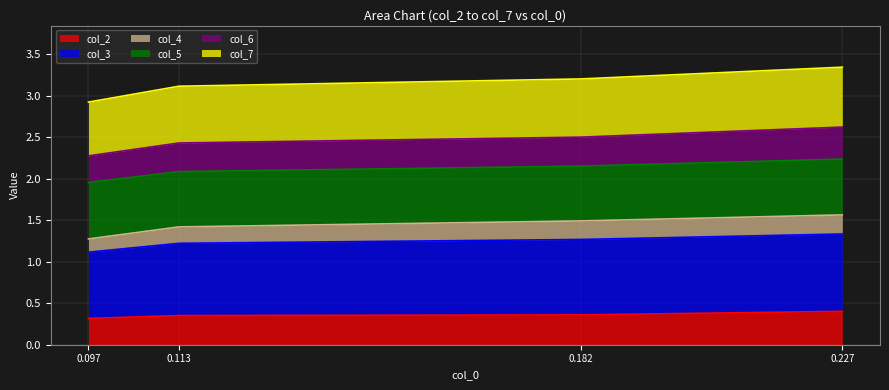

Does the chart have visible grid lines?

Yes